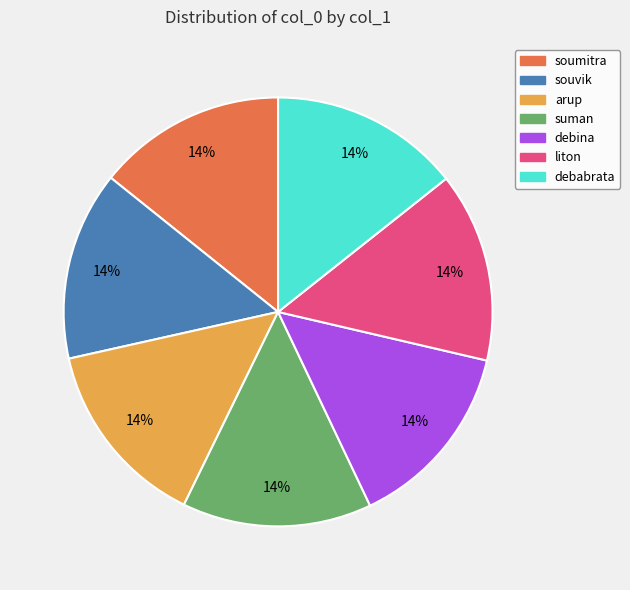

To the nearest percent, what portion does debina represent?

14%